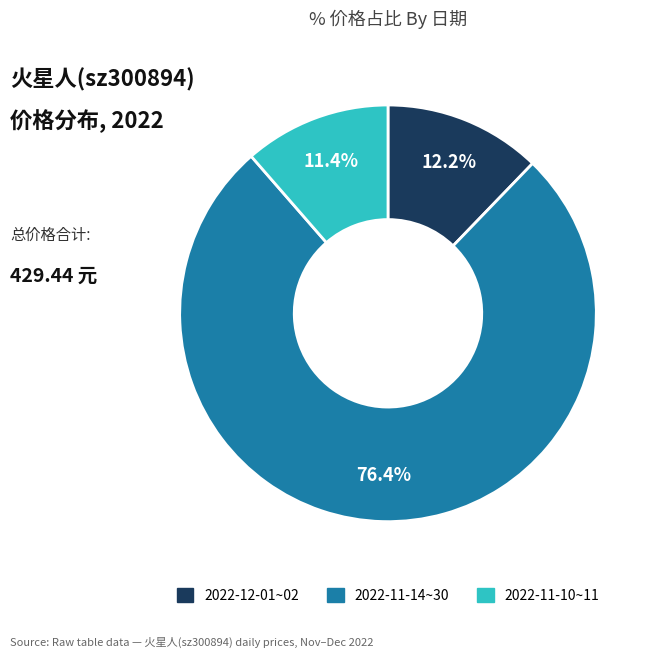

Does any single category account for the majority?

Yes